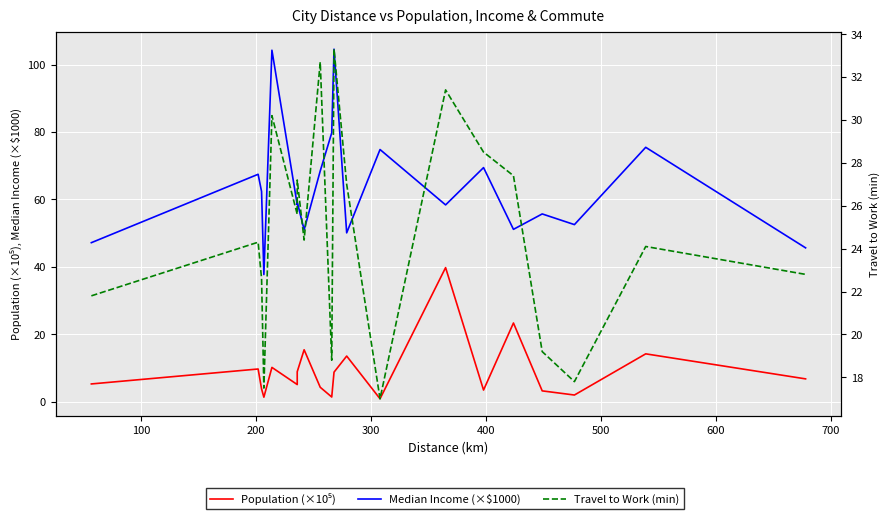

What is the difference between the Travel to Work (min) values at 10 and 500?

7.7